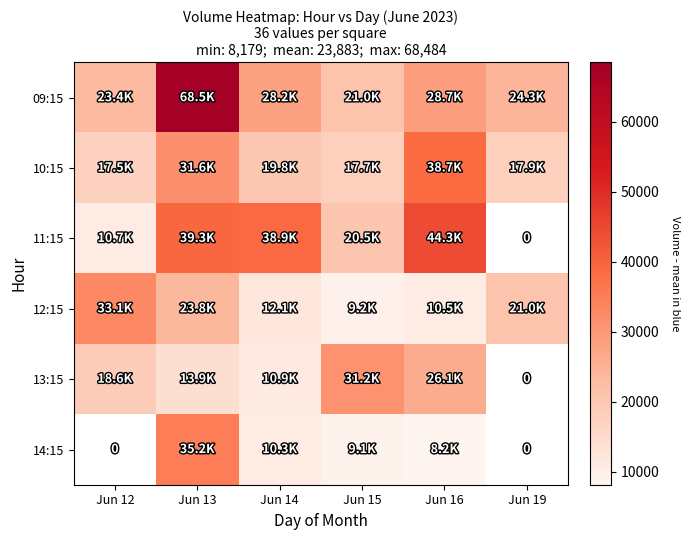

Which series has the widest spread of values?

09:15